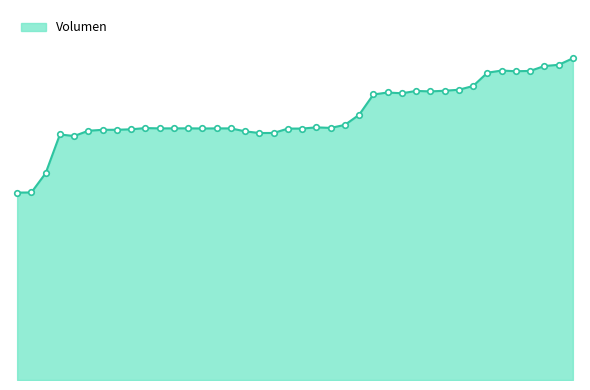

At which category does the chart reach its peak across all series?

2021-04-06 00:42